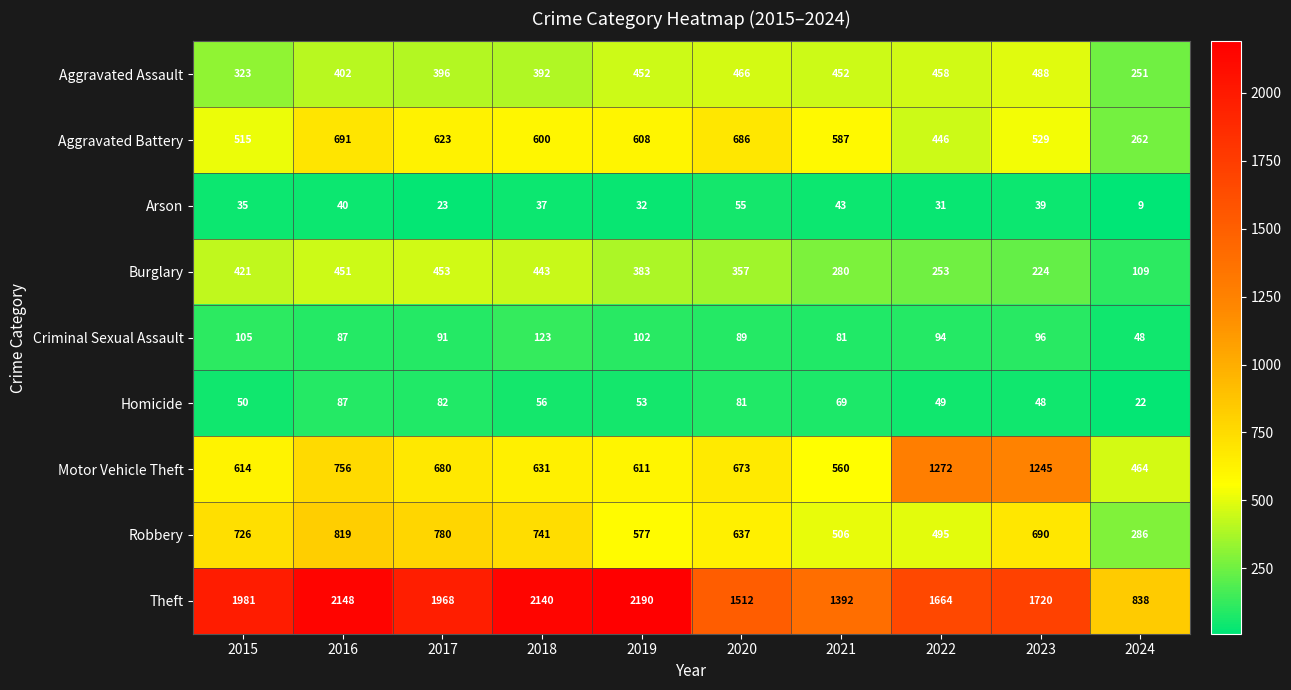

What is the maximum value shown in the chart?

2190